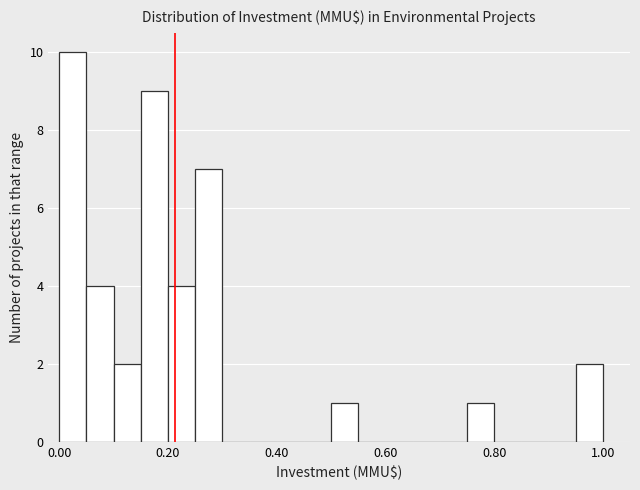

Read against the x-axis, roughly where is the centre of the tallest bar?

0.02